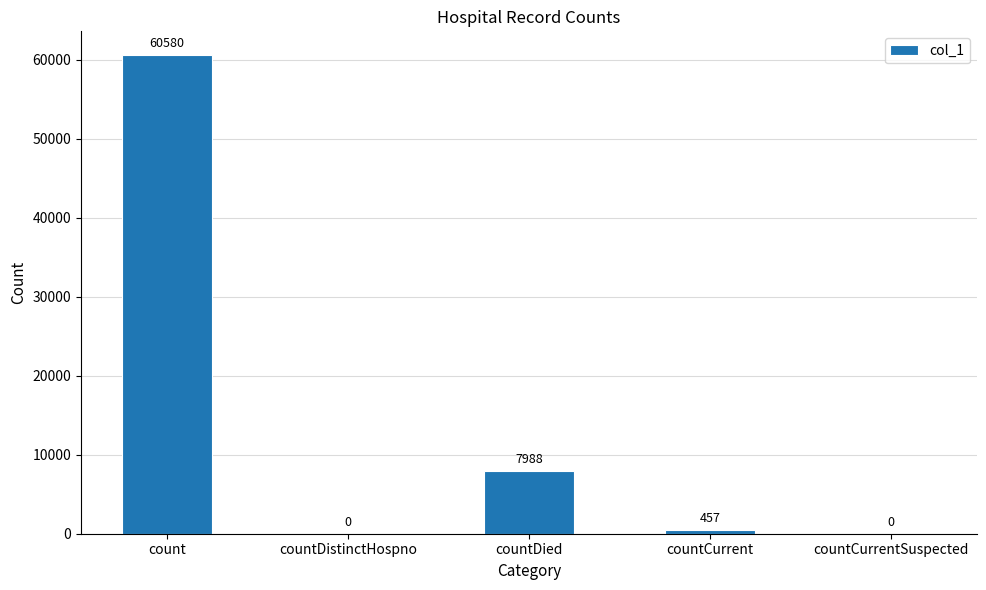

At which label does the data first exceed 457?

count